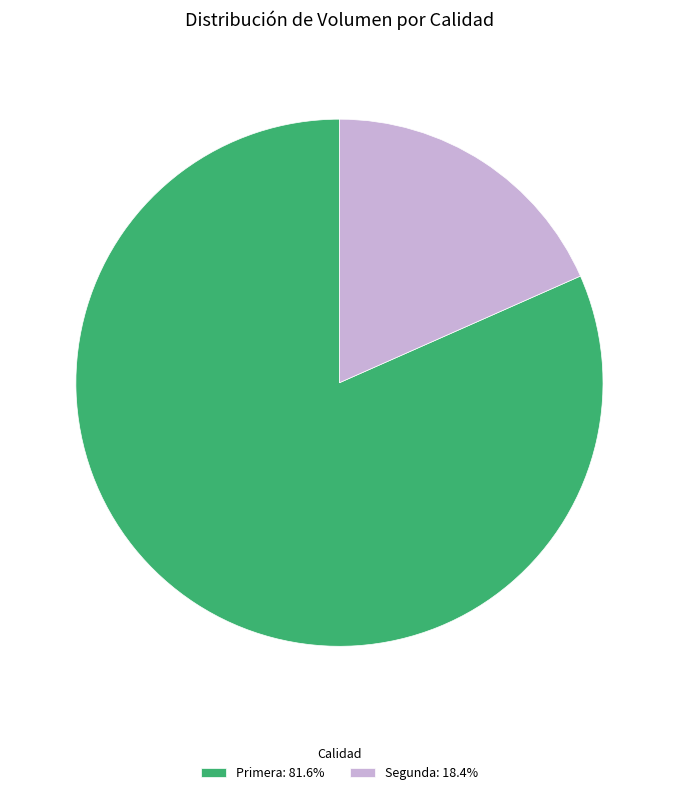

Which category has the smallest portion of the pie?

Segunda